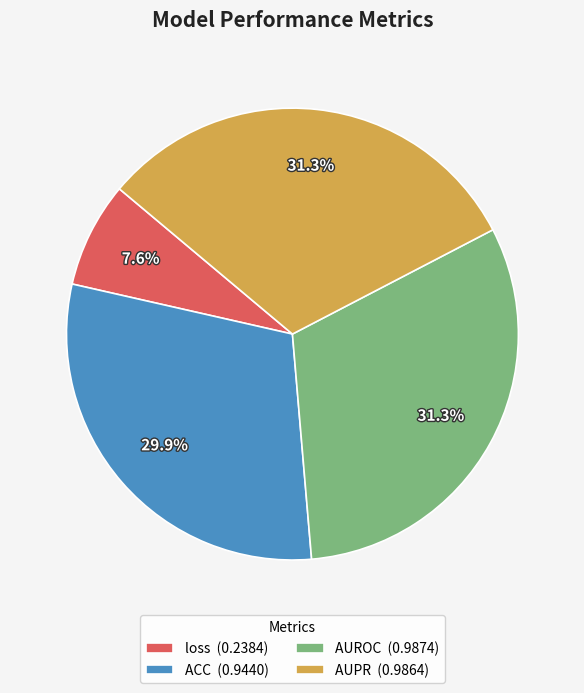

How many slices are in this pie chart?

4